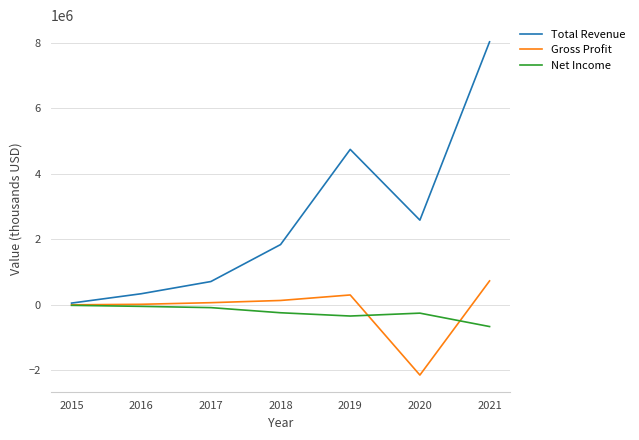

What value does the Gross Profit series have at 2015?

300